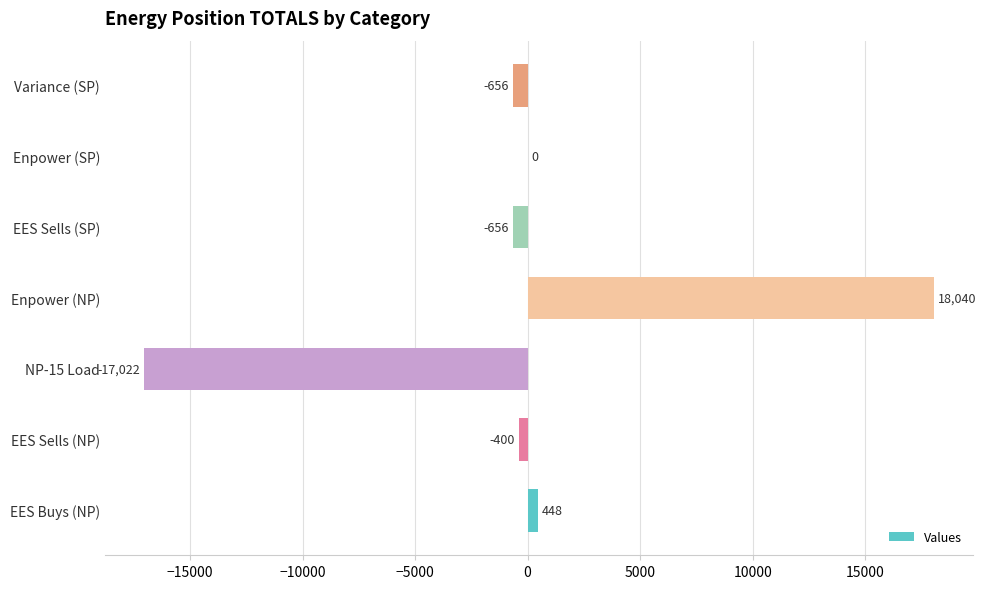

Between EES Sells (NP) and EES Buys (NP), which is larger?

EES Buys (NP)